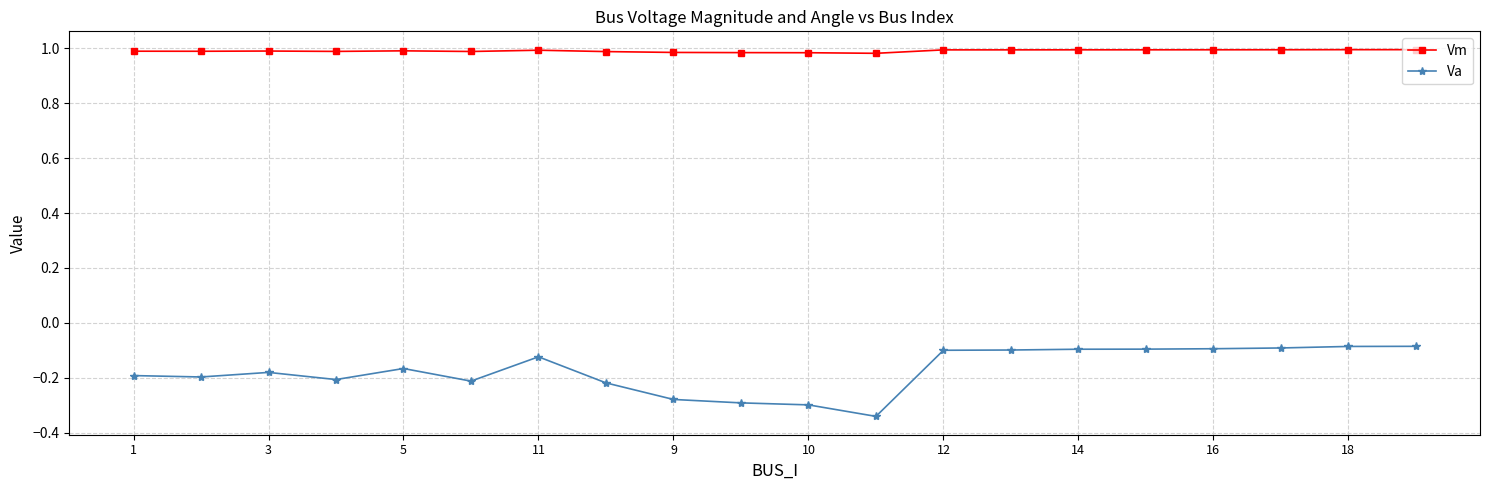

True or false: Va has more than 1 points higher than both neighbors.

True